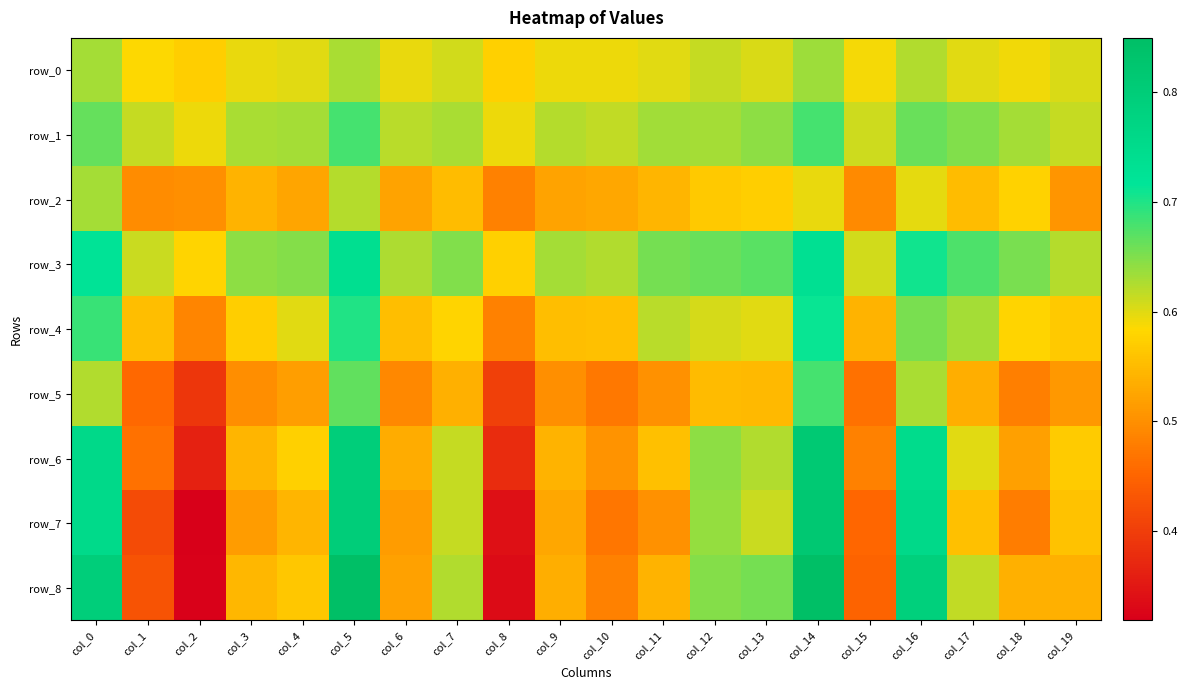

Is the value of row_0 at col_1 greater than the value of row_6 at col_14?

No